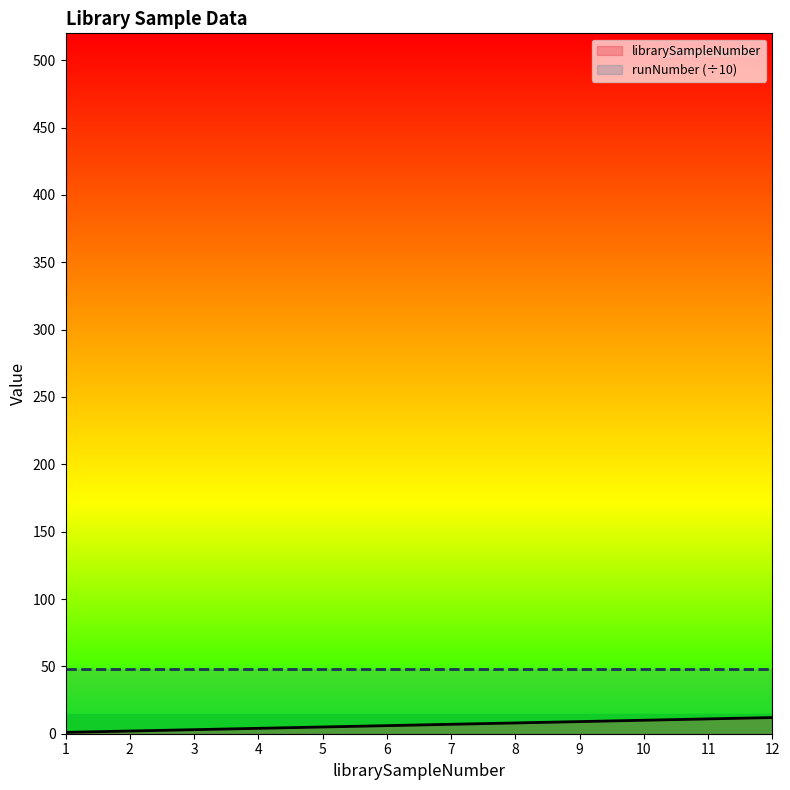

What is the difference between the values at 7 and 9?

2